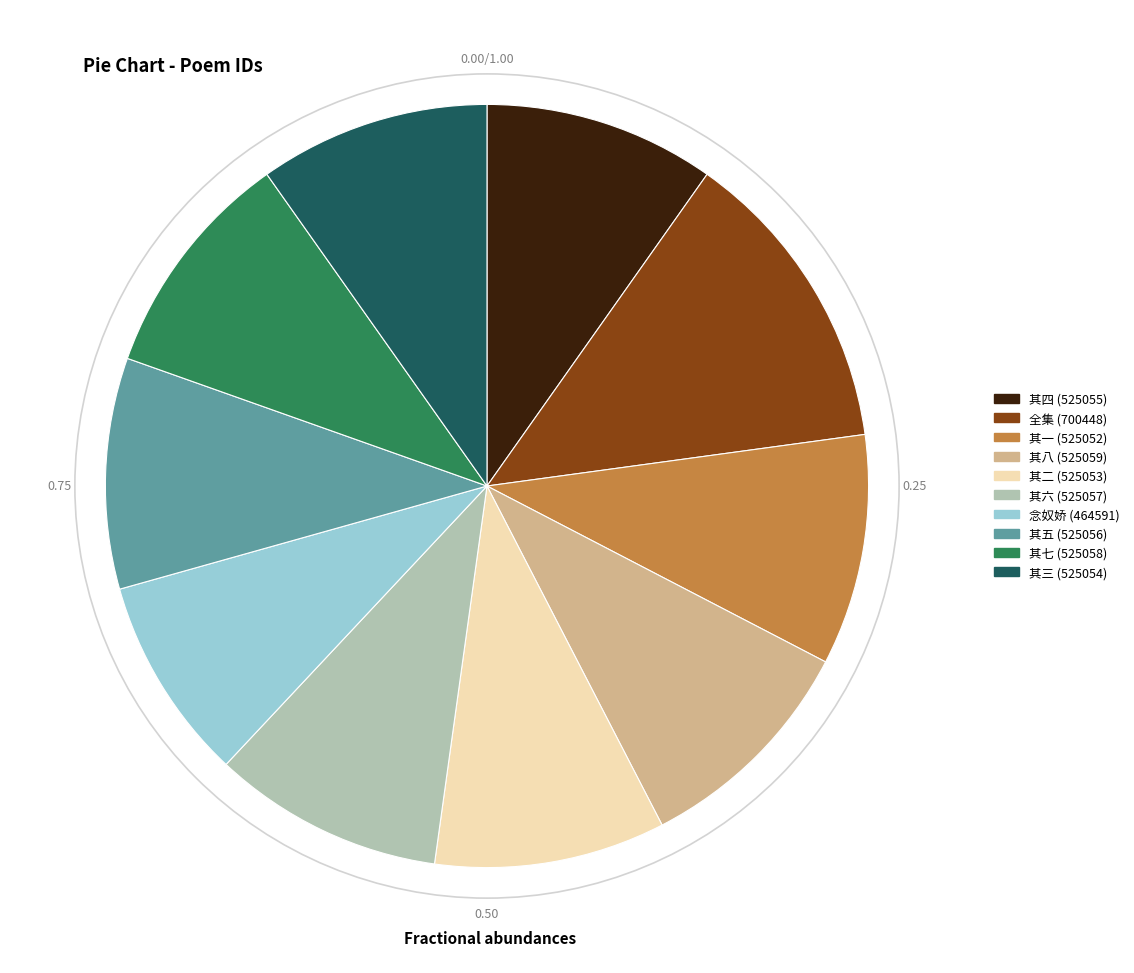

Is there any slice that represents more than half of the pie?

No